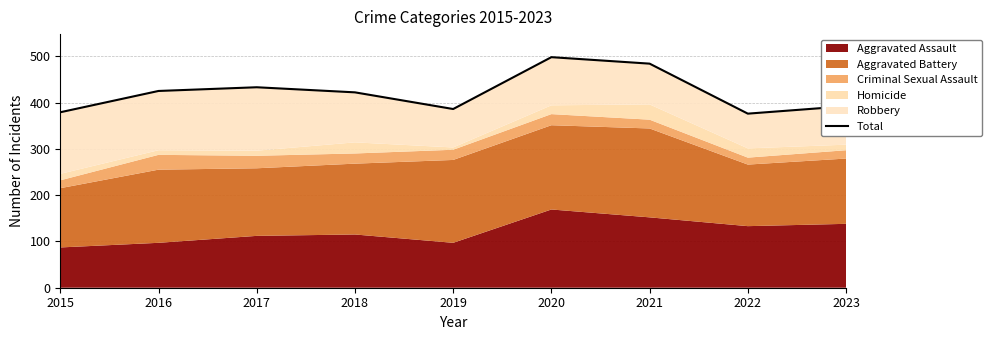

The value at 2020 is 498. True or false?

True